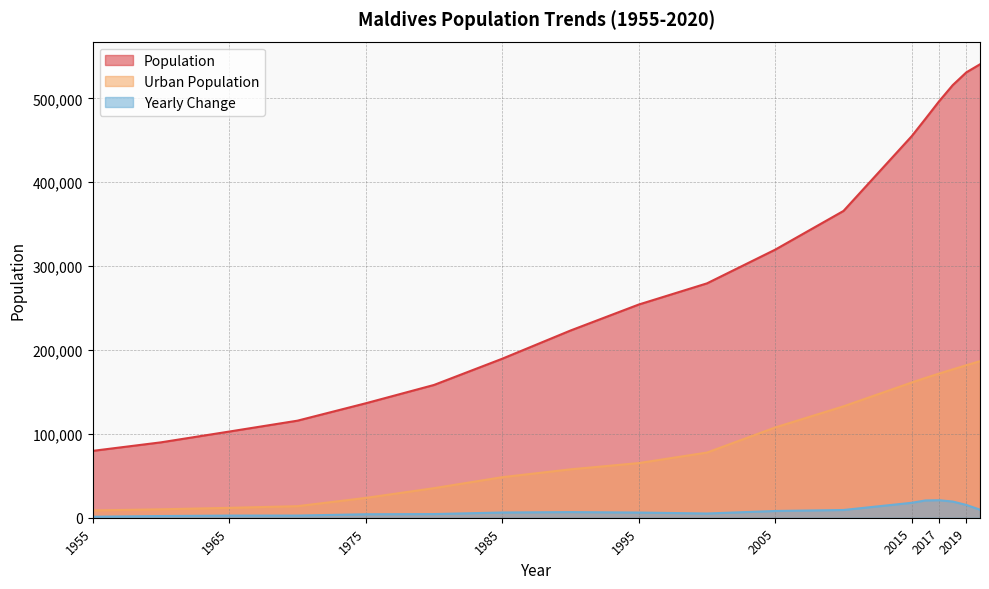

The Population series shows 147815 at 1990. True or false?

False